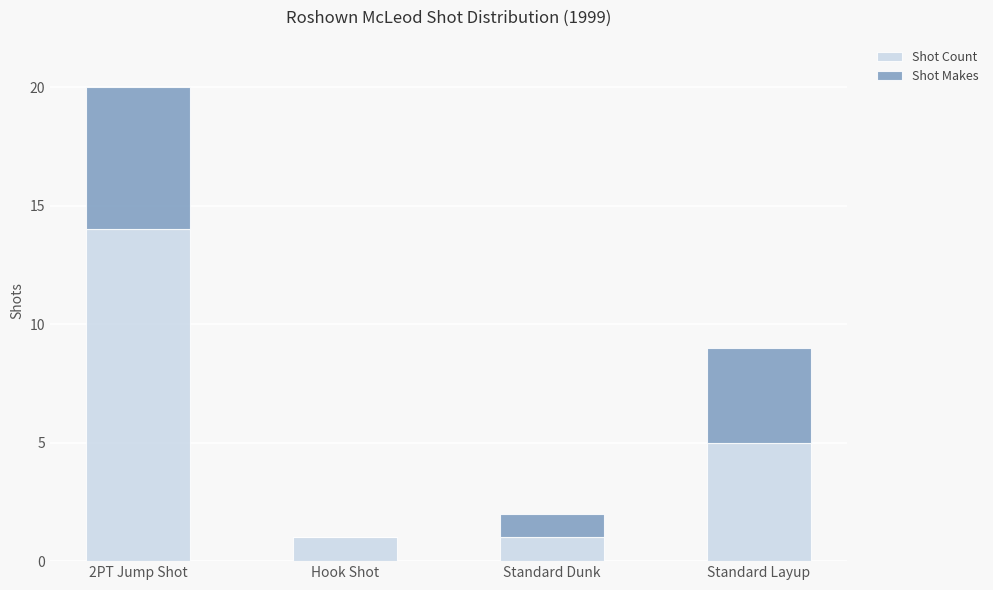

What is the sum of the Shot Count values at Standard Layup and Hook Shot?

6